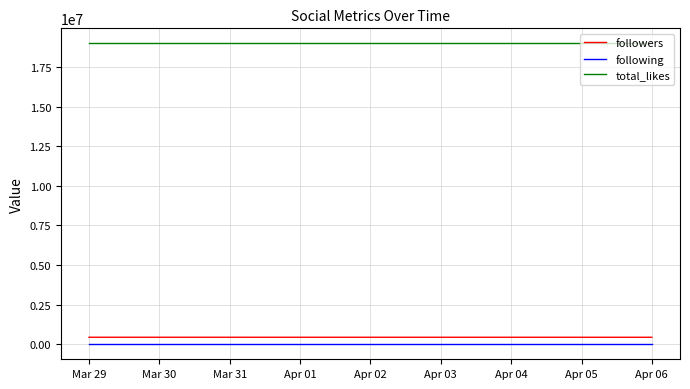

At Mar 29, list the series in order from smallest to largest.

following, followers, total_likes